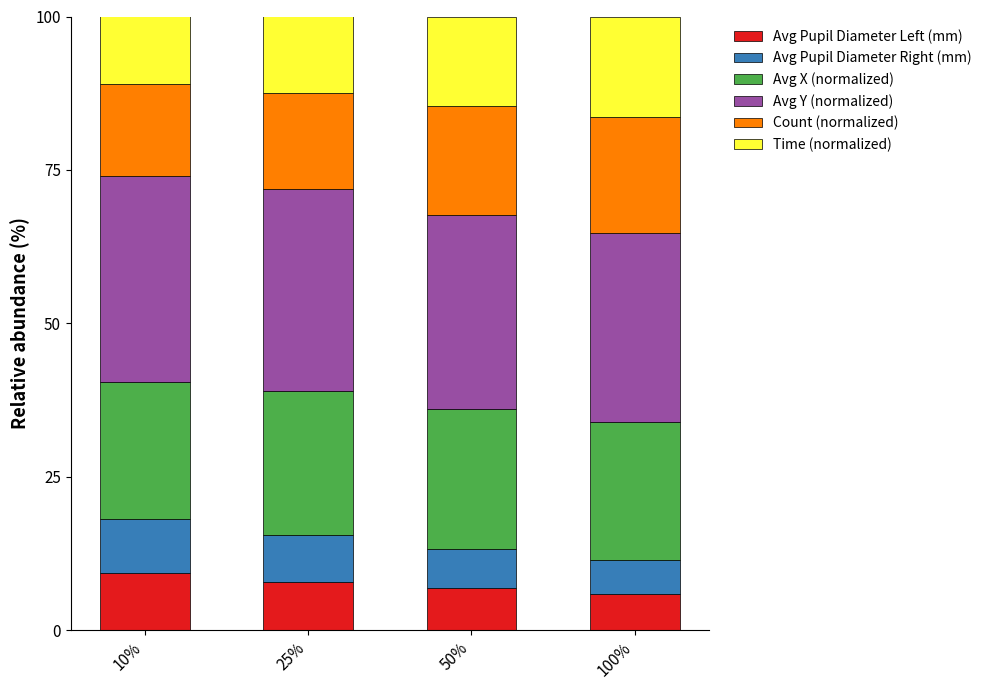

The Avg Pupil Diameter Left (mm) series shows 5.9 at 100%. True or false?

True